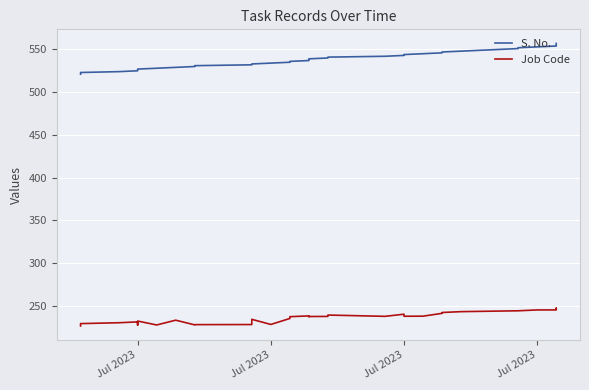

What is the average value of the S. No. series?

538.4